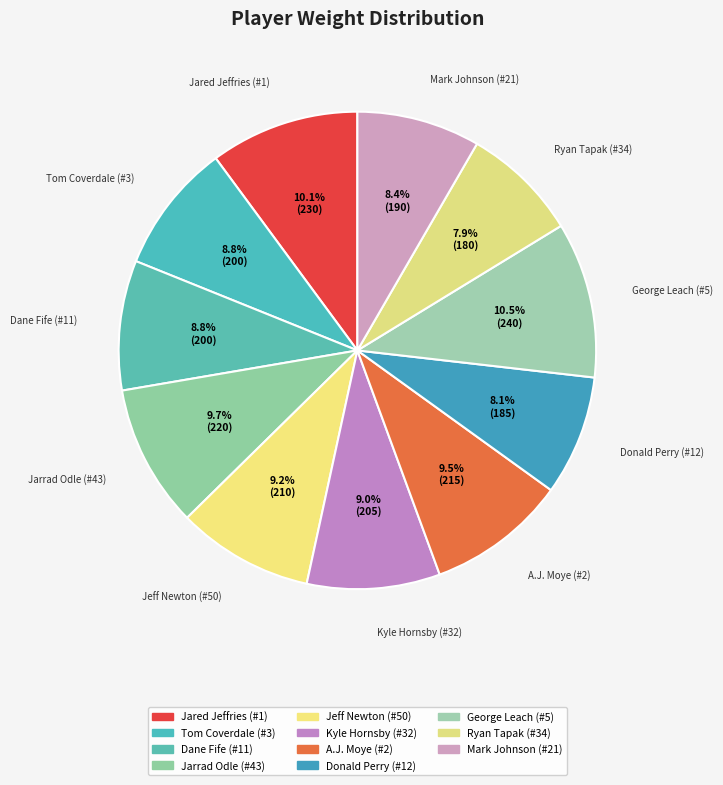

What is the ratio of the value at Jarrad Odle (#43) to the value at Jared Jeffries (#1)?

1.0